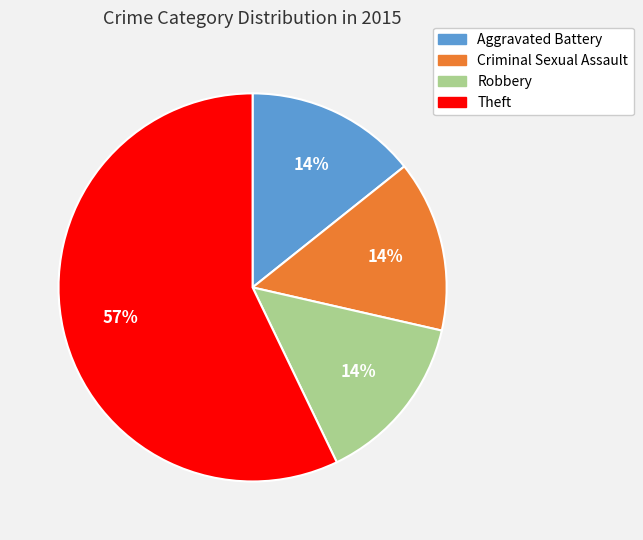

To the nearest percent, what is the difference between the Theft and Robbery slice percentages?

43%